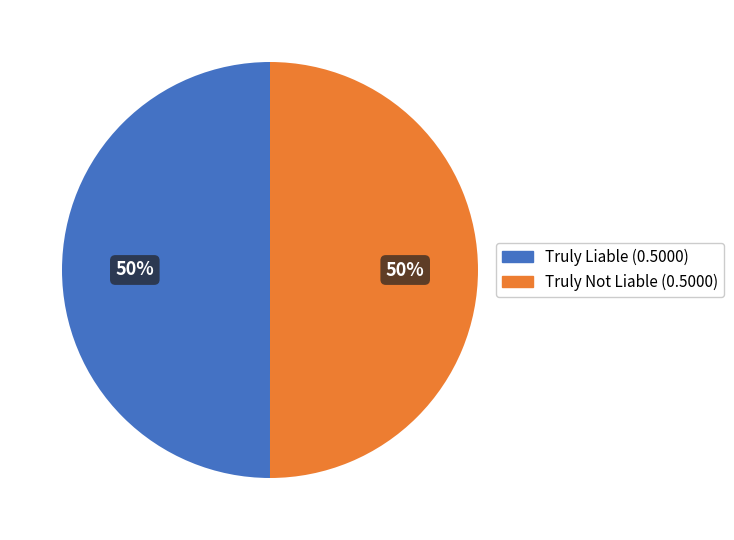

To the nearest percent, what portion does Truly Not Liable represent?

50%